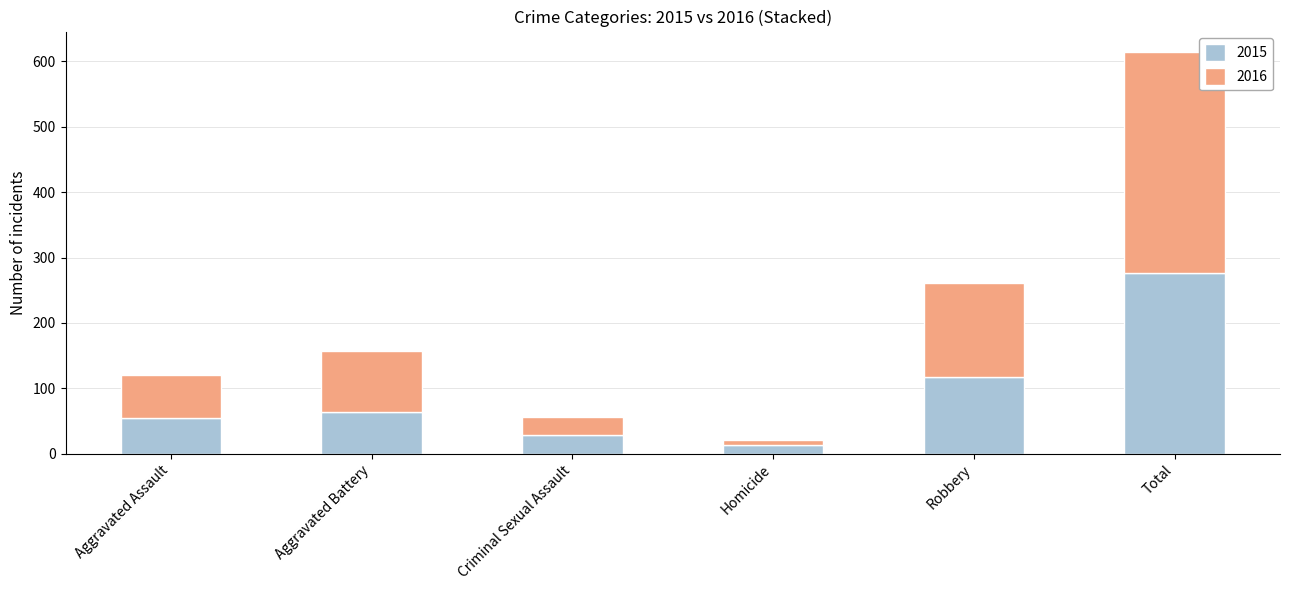

What is the average value of the 2015 series?

92